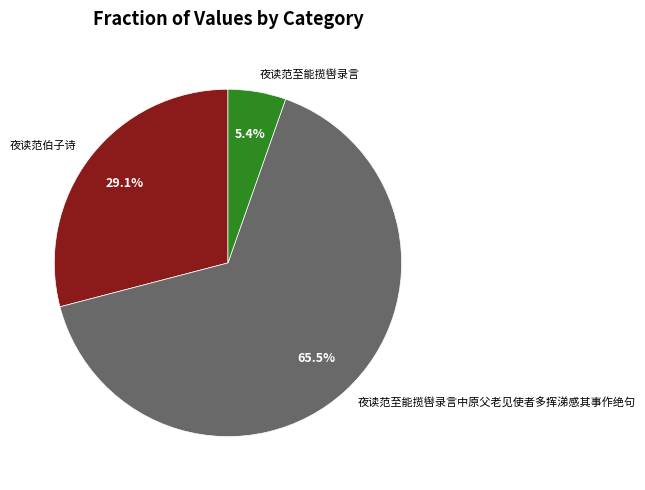

Rank the categories by value from lowest to highest.

夜读范至能揽辔录言, 夜读范伯子诗, 夜读范至能揽辔录言中原父老见使者多挥涕感其事作绝句